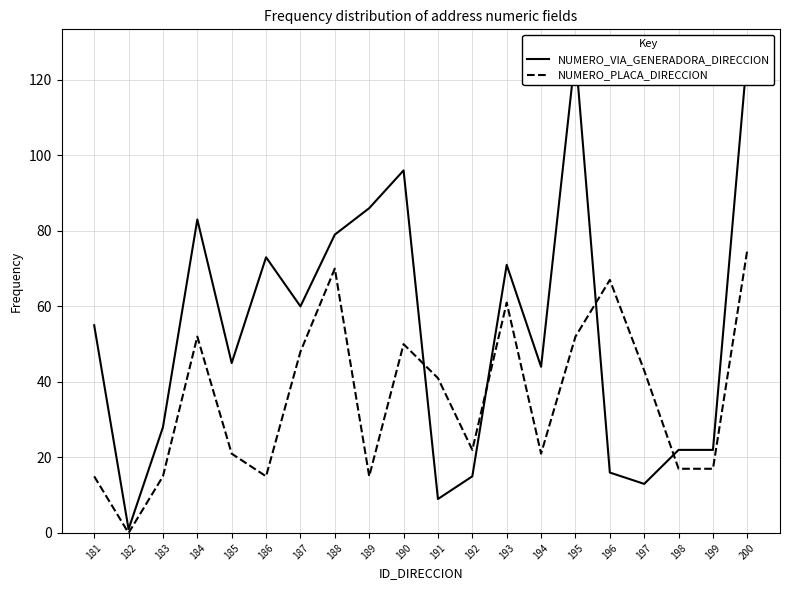

What is the maximum value shown in the chart?

127